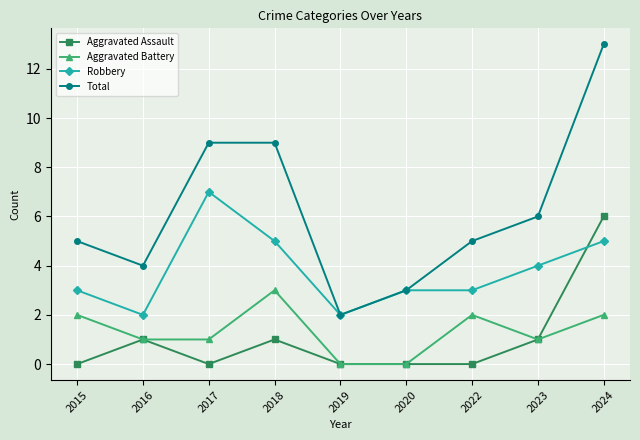

What value does the Total series have at 2023?

6